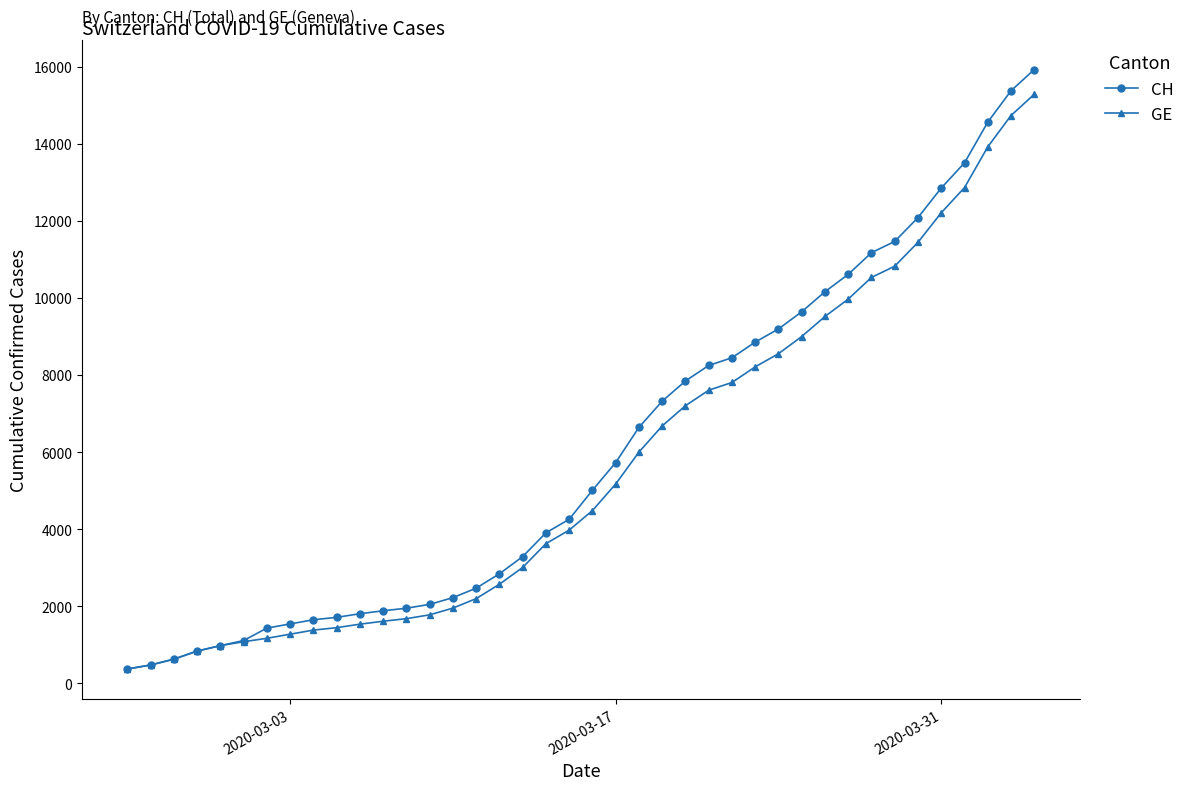

What is the smallest value displayed?

375